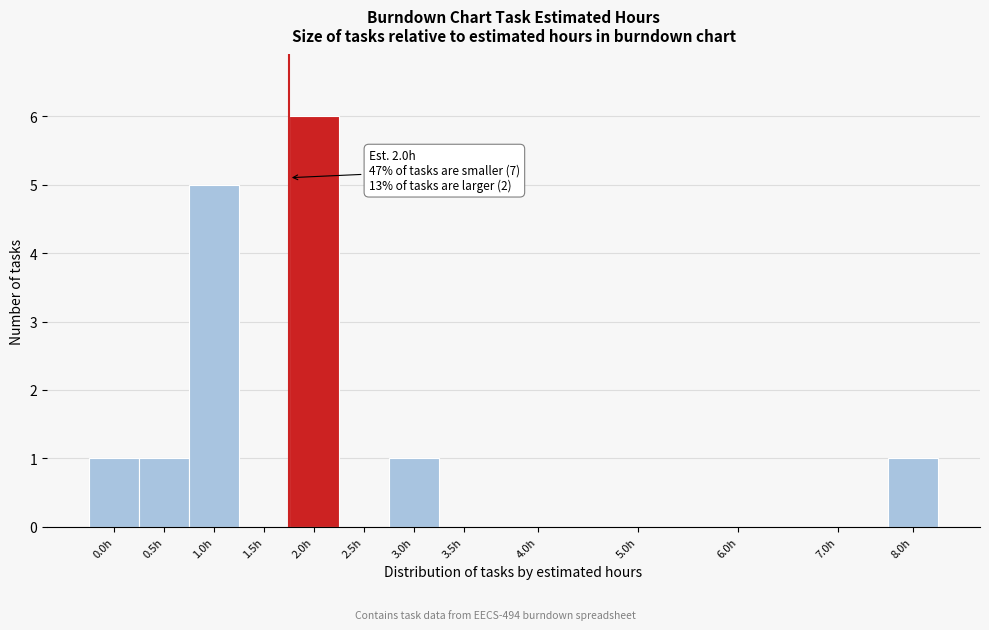

Reading left to right, list all the values displayed in this chart.

0.0h=1	0.5h=1	1.0h=5	1.5h=0	2.0h=6	2.5h=0	3.0h=1	3.5h=0	4.0h=0	5.0h=0	6.0h=0	7.0h=0	8.0h=1